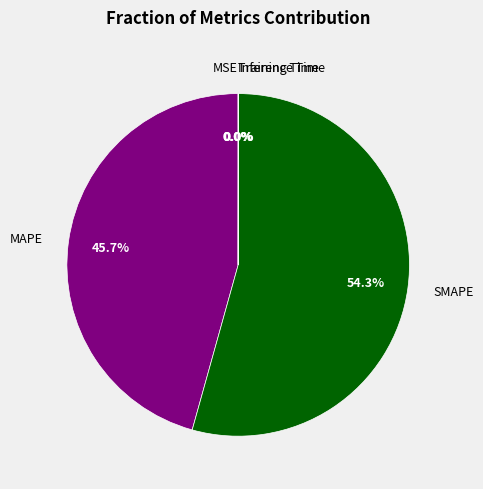

Is there any slice that represents more than half of the pie?

Yes